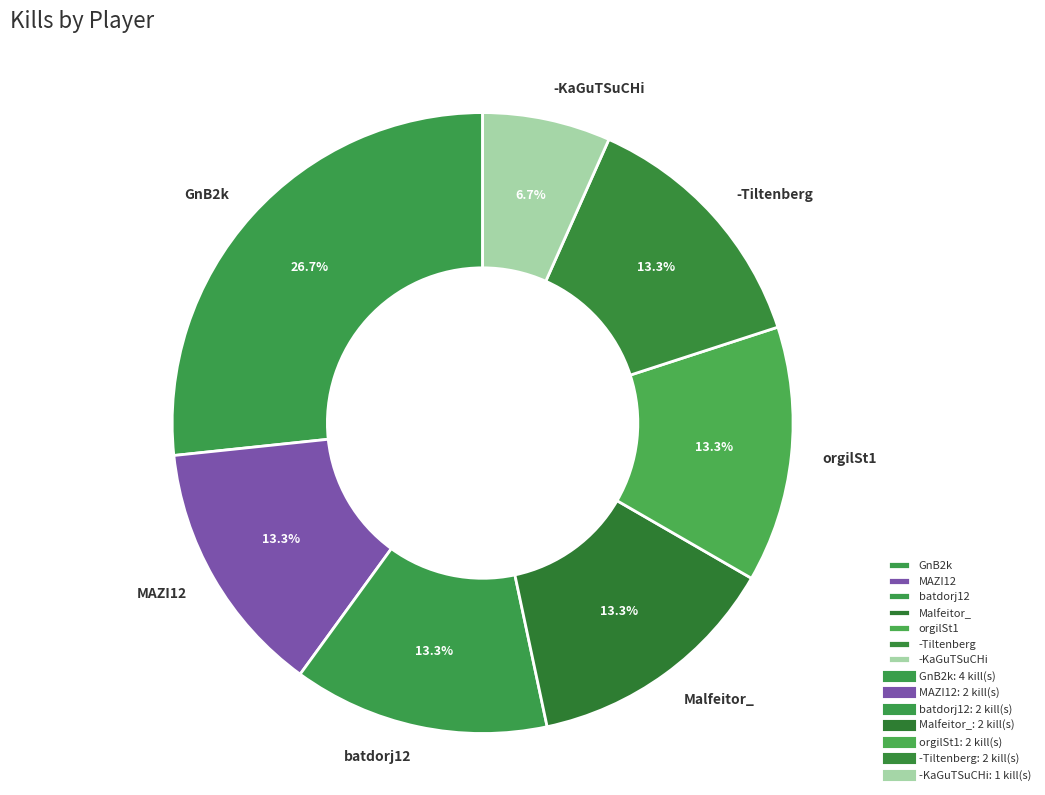

Between orgilSt1 and GnB2k, which is larger?

GnB2k